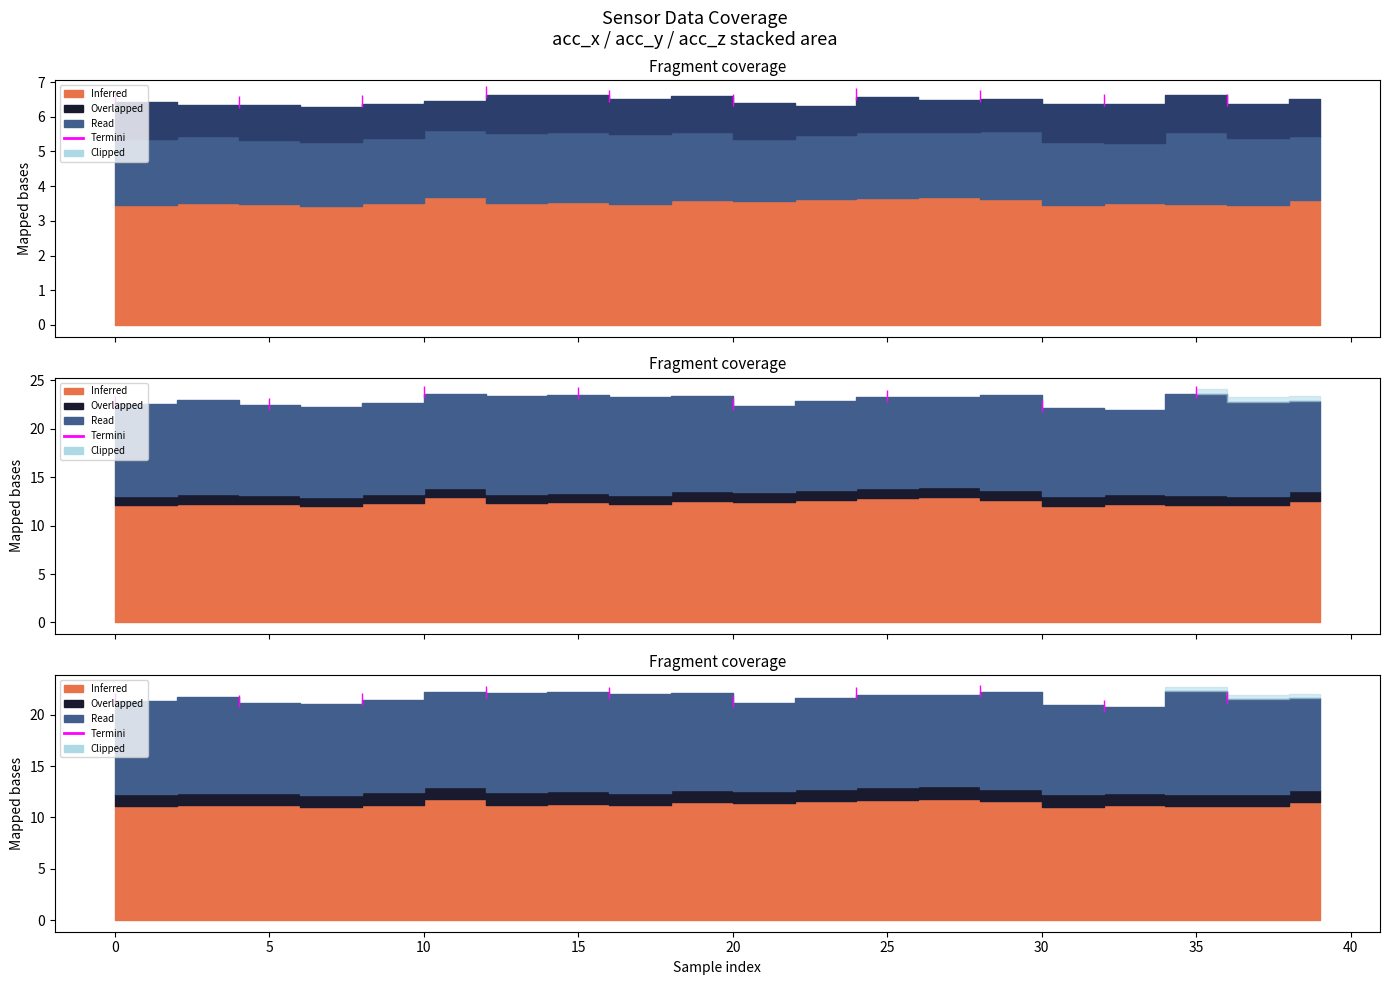

What is the sum of the values at 30 and 10?

44.6